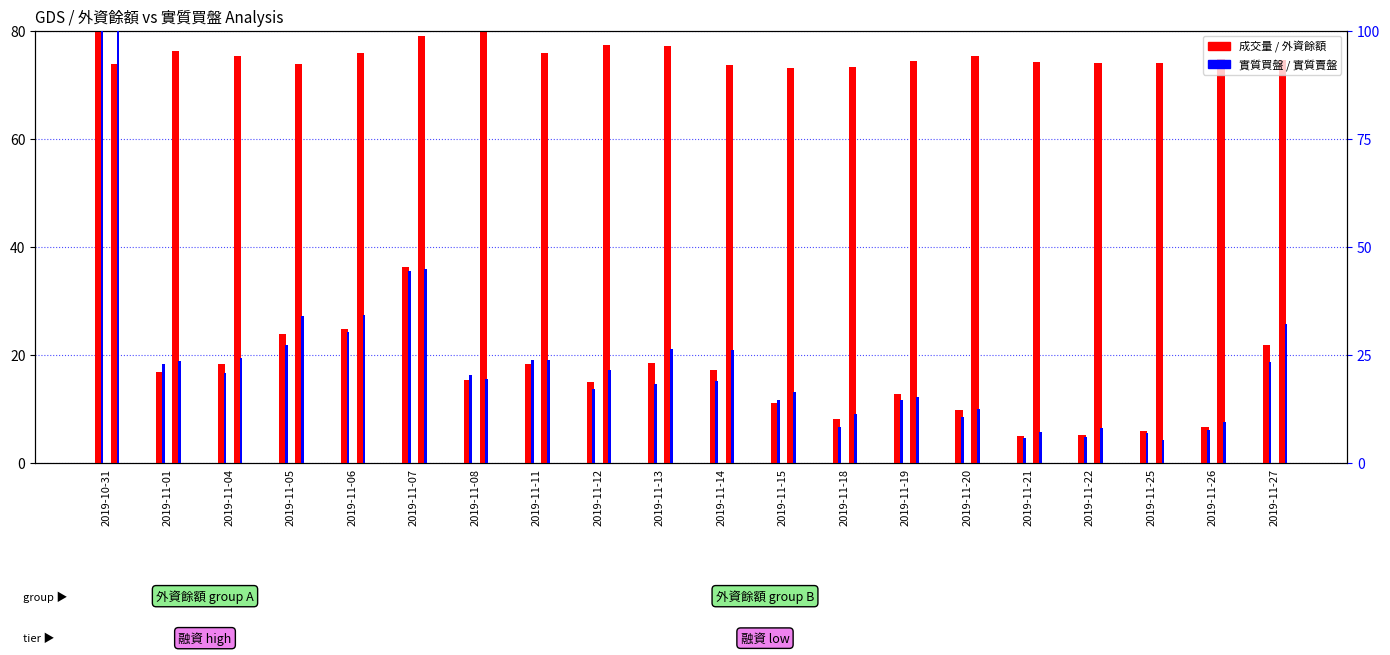

Which has a higher value, 2019-11-12 or 2019-11-11?

2019-11-11